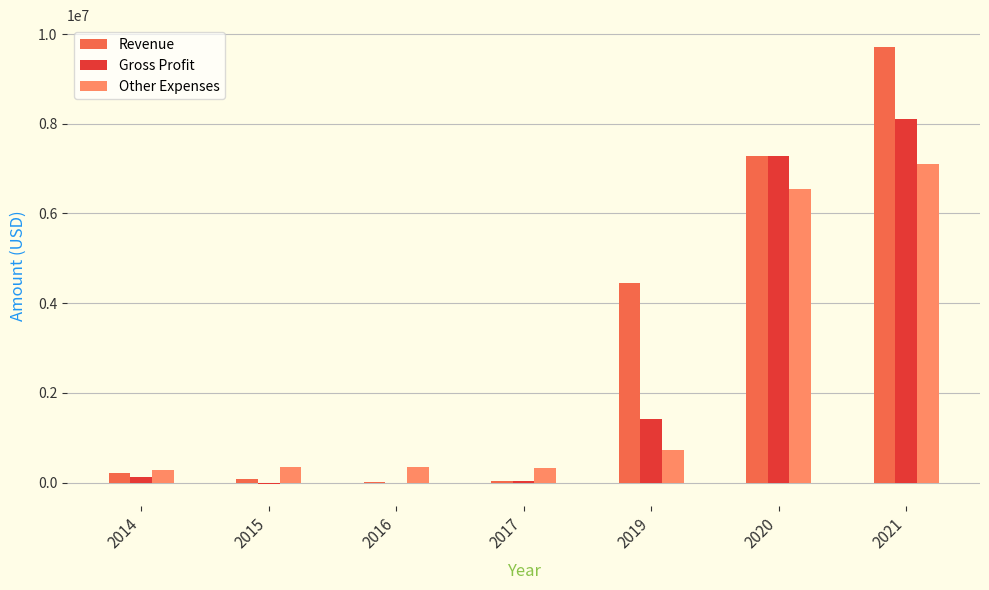

Is the value of Gross Profit at 2020 greater than the value of Revenue at 2021?

No